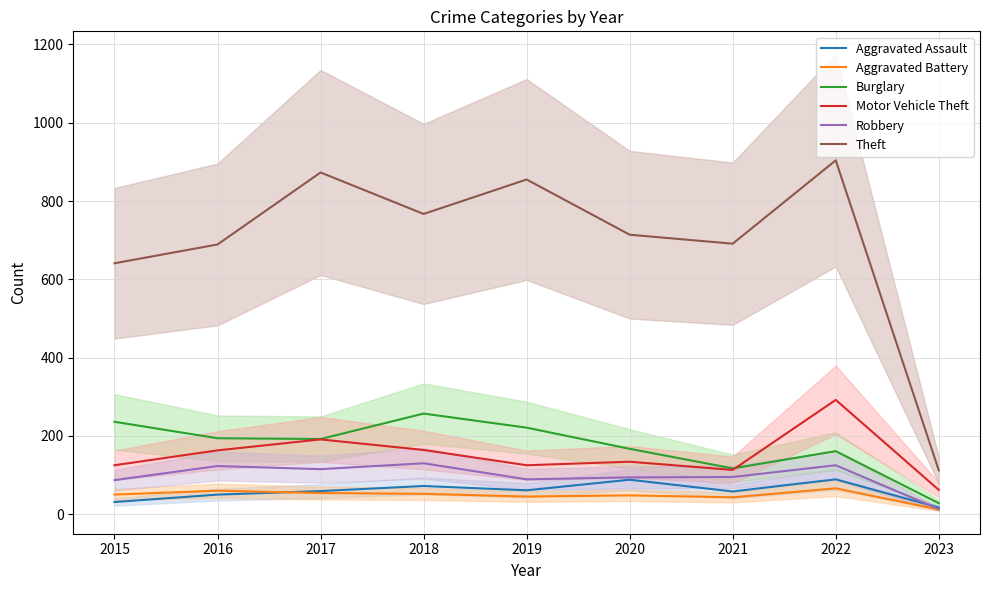

The Aggravated Assault series shows 58 at 2021. True or false?

True